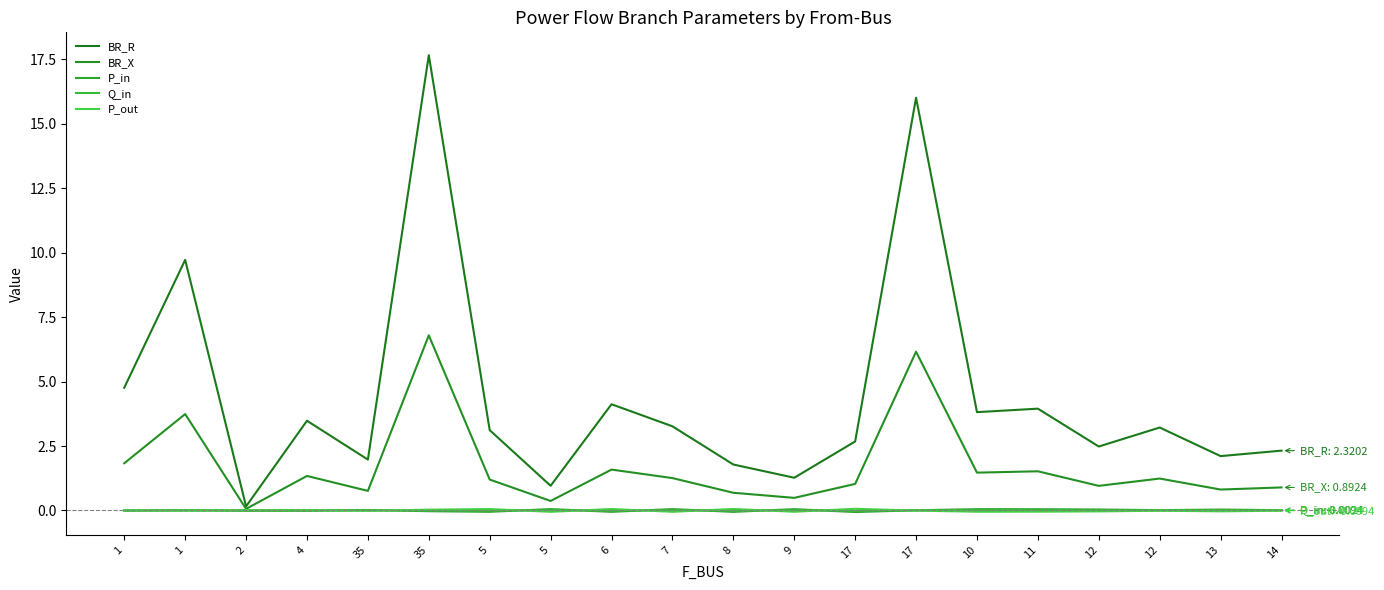

Does the chart have visible grid lines?

No